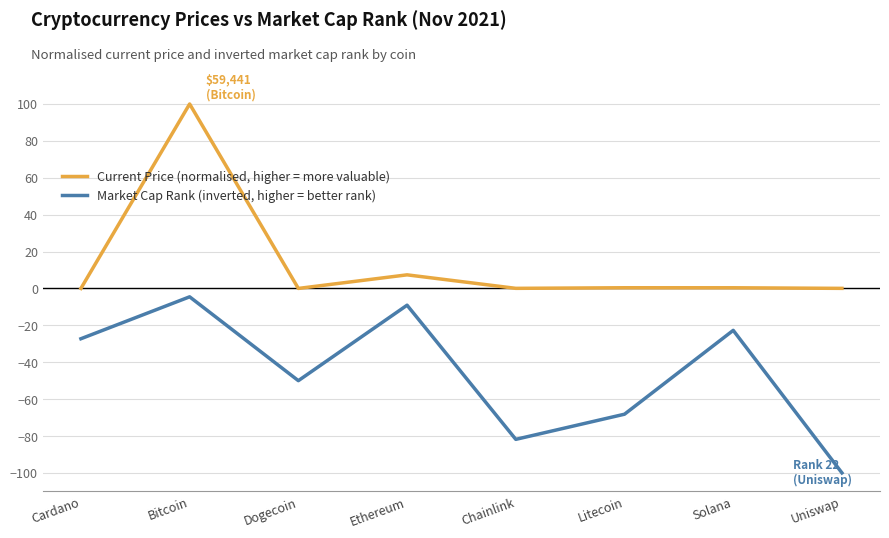

What is the minimum value shown in the chart?

-100.0